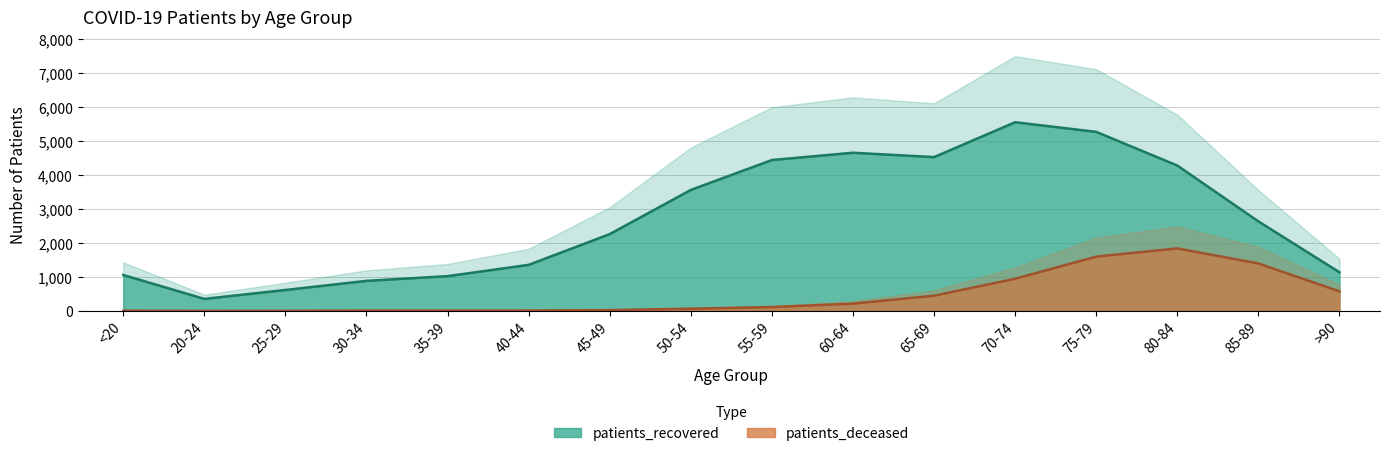

Reading right to left, extract all data points from this chart.

patients_recovered: >90=1137	85-89=2634	80-84=4277	75-79=5267	70-74=5551	65-69=4525	60-64=4653	55-59=4439	50-54=3559	45-49=2260	40-44=1355	35-39=1023	30-34=884	25-29=616	20-24=354	<20=1057
patients_deceased: >90=575	85-89=1396	80-84=1839	75-79=1597	70-74=946	65-69=447	60-64=214	55-59=113	50-54=66	45-49=24	40-44=11	35-39=9	30-34=9	25-29=2	20-24=1	<20=5